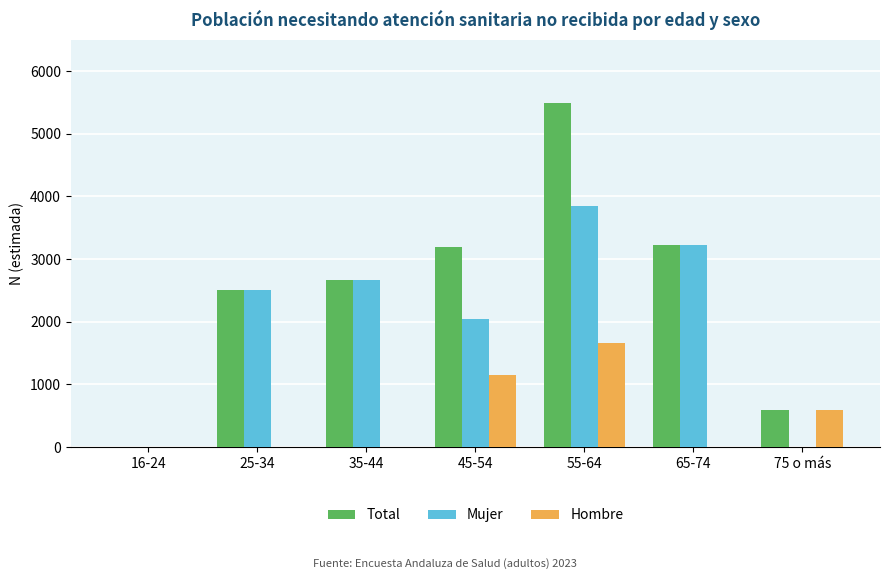

Is it true that Hombre equals 1654 at 55-64?

True